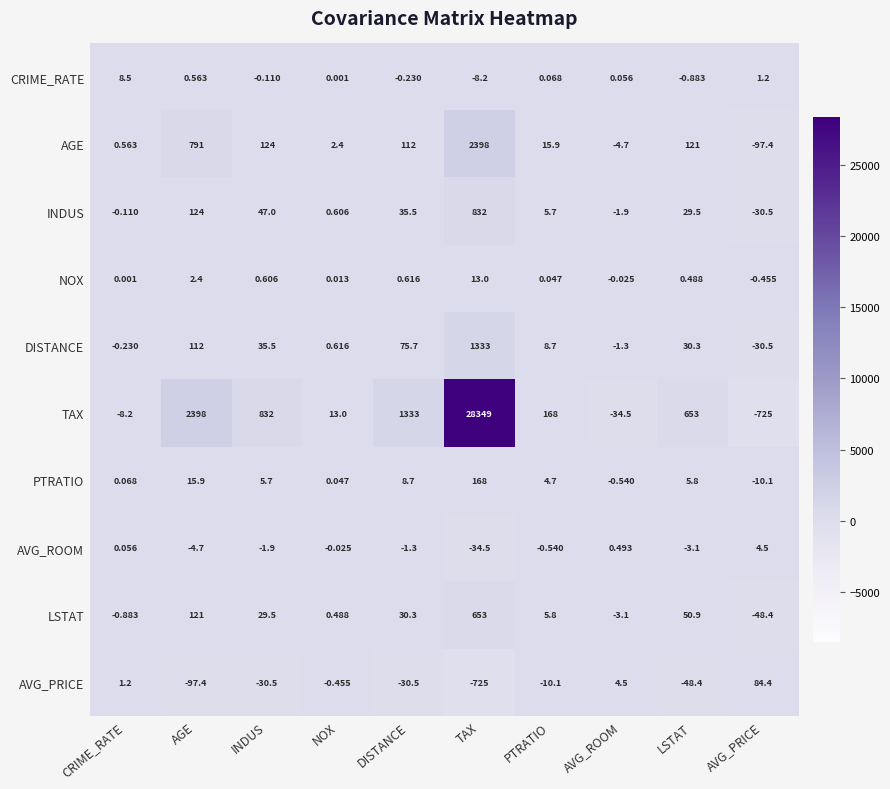

Which series has the widest spread of values?

TAX